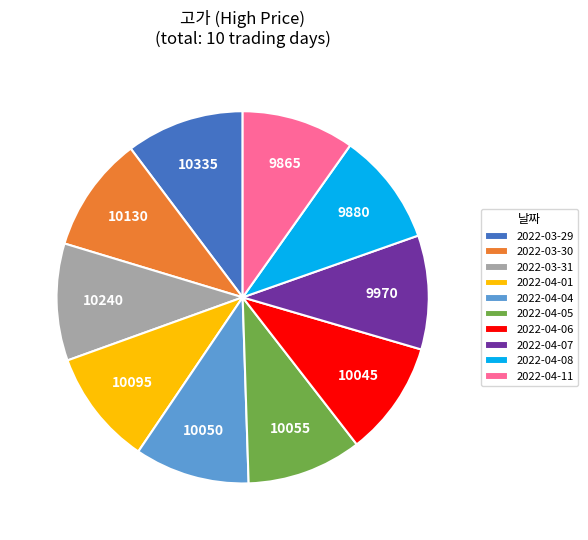

Is the sum of 2022-04-06 and 2022-04-04 greater than half?

No